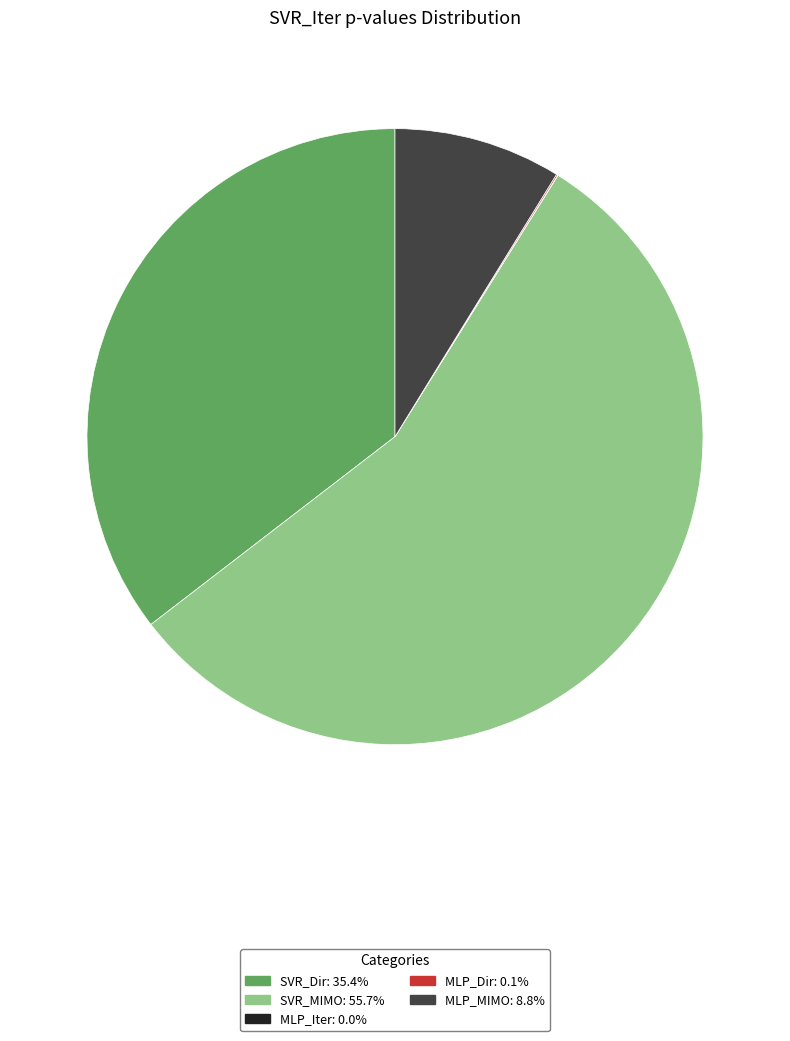

Does SVR_Dir account for over 50% of the chart?

No